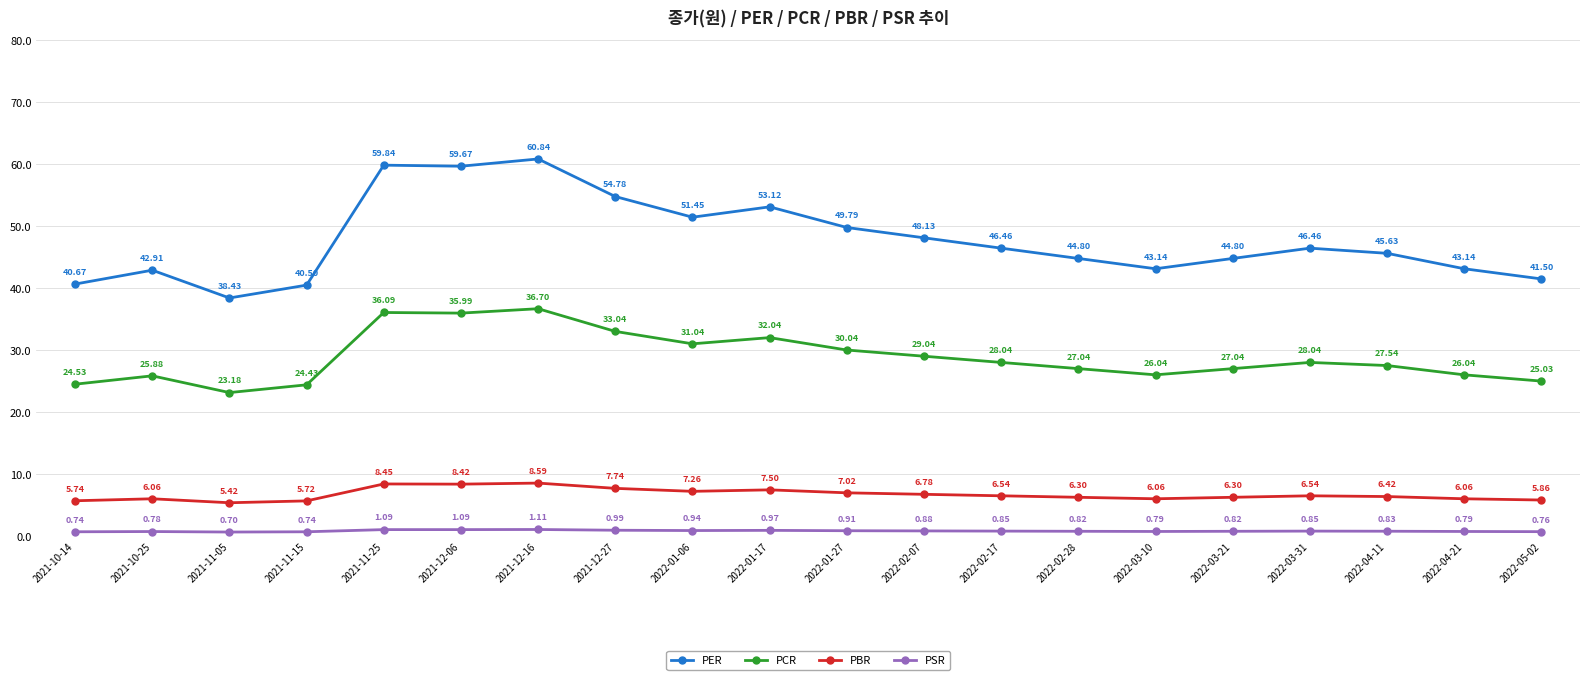

Where is PBR nearest to the value 7?

2022-01-27